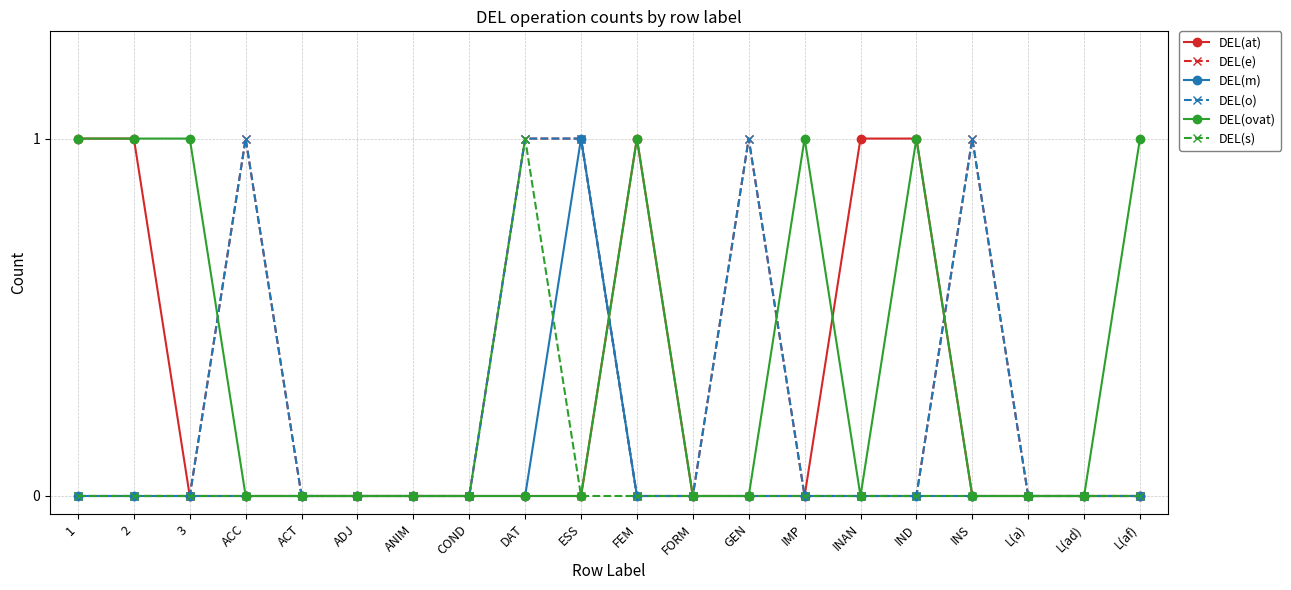

Is this an area chart (filled region under the line)?

No